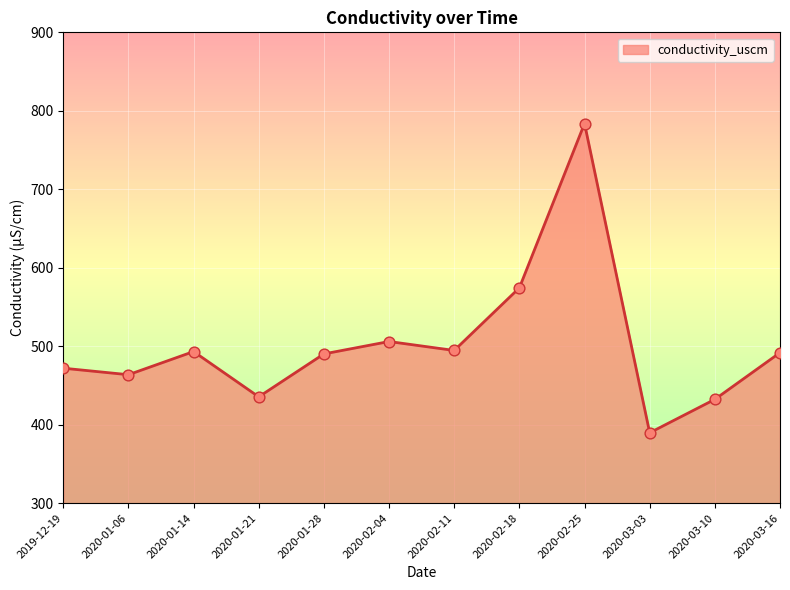

Which has a higher value, 2020-01-06 or 2020-02-18?

2020-02-18